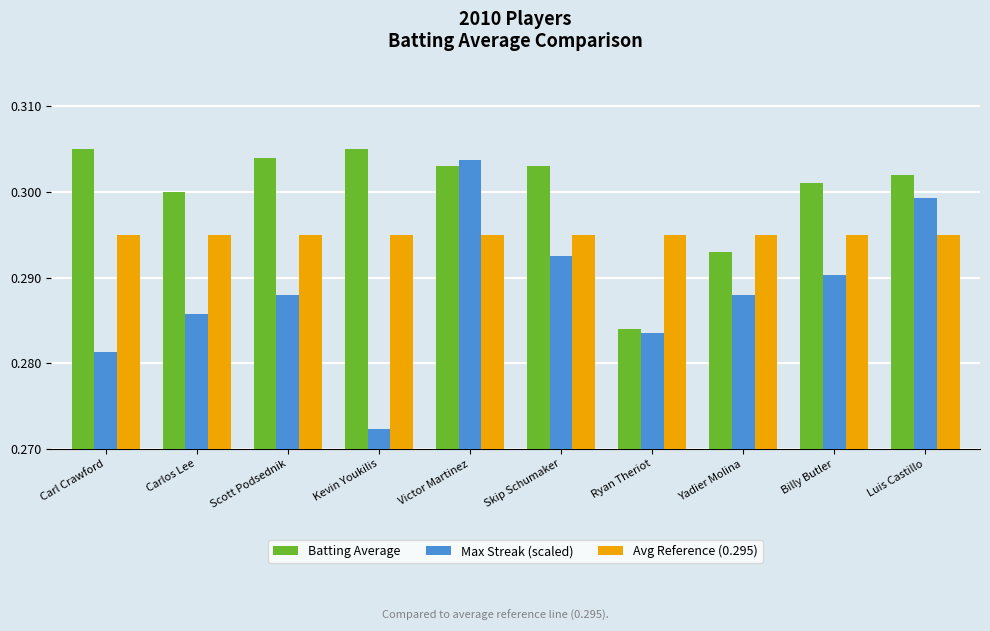

At Skip Schumaker, list the series in order from largest to smallest.

Batting Average, Avg Reference (0.295), Max Streak (scaled)